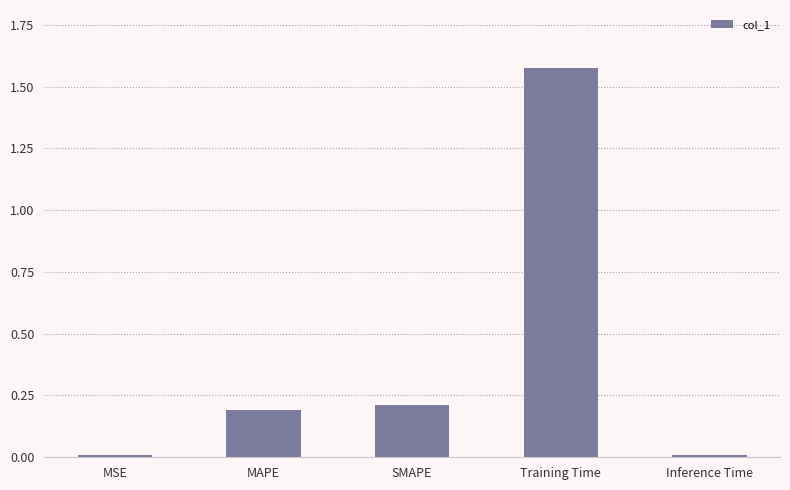

What position from the left is MAPE?

2